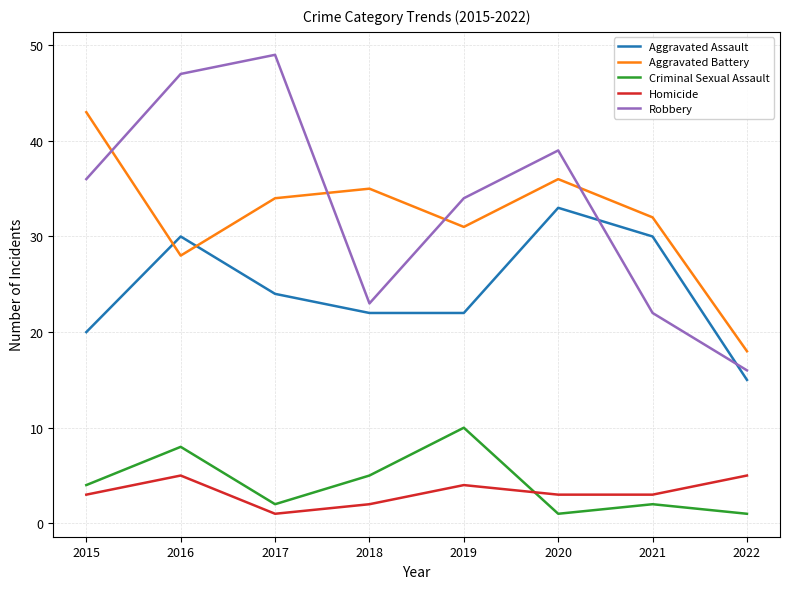

At which label does Robbery reach its minimum?

2022